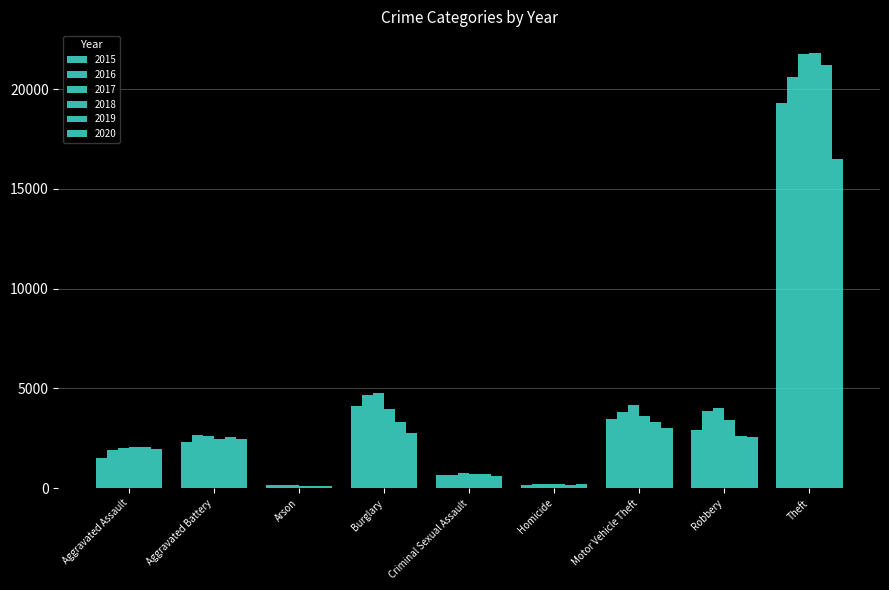

The value of 2018 at Theft is 21805. True or false?

True